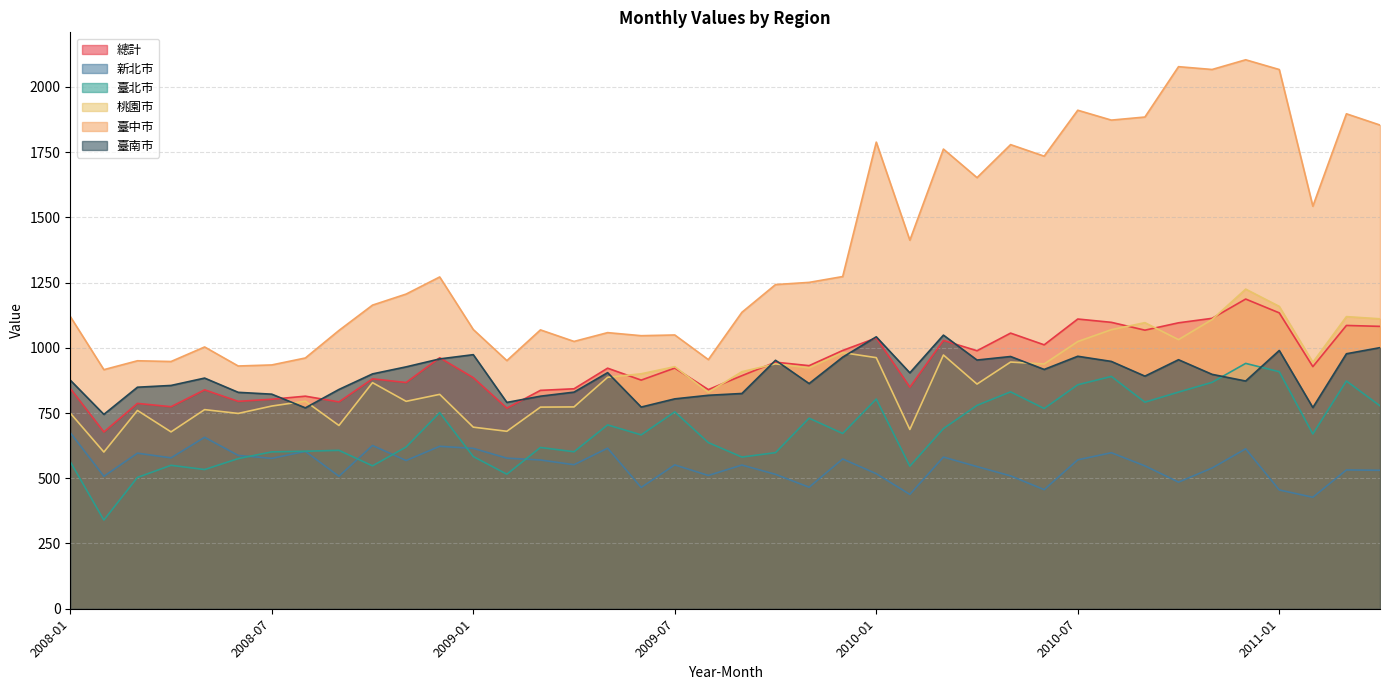

What is the sum of all 桃園市 values?

35525.0